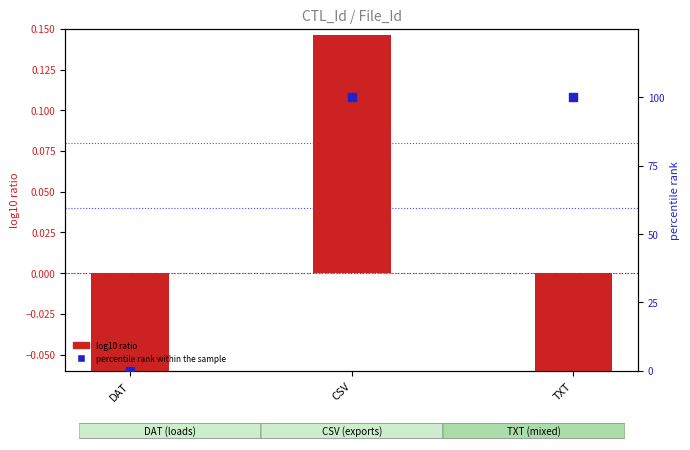

Which series has the widest spread of Y values?

percentile rank within the sample